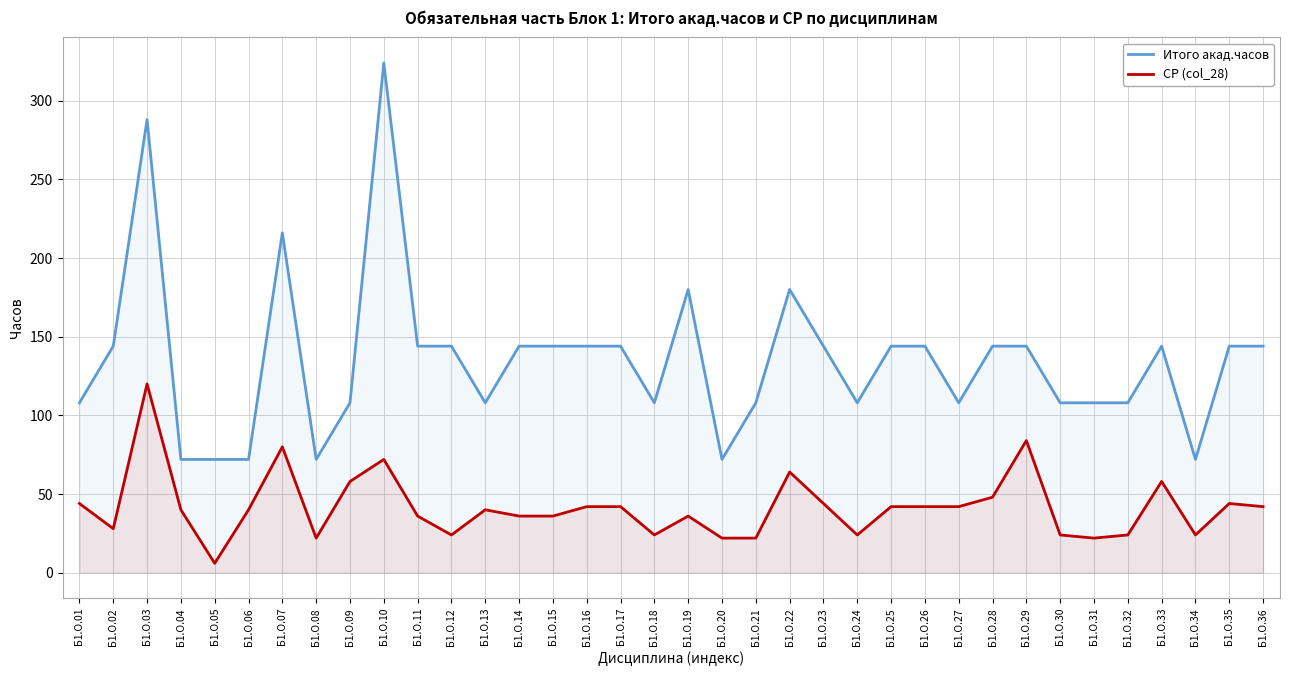

How many interior local peaks does the Итого акад.часов series have?

6